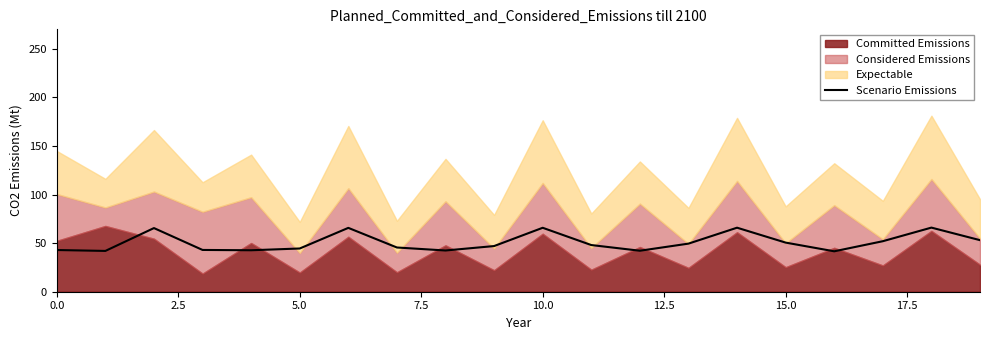

The value of Scenario Emissions at 5.0 is 79.4. True or false?

False